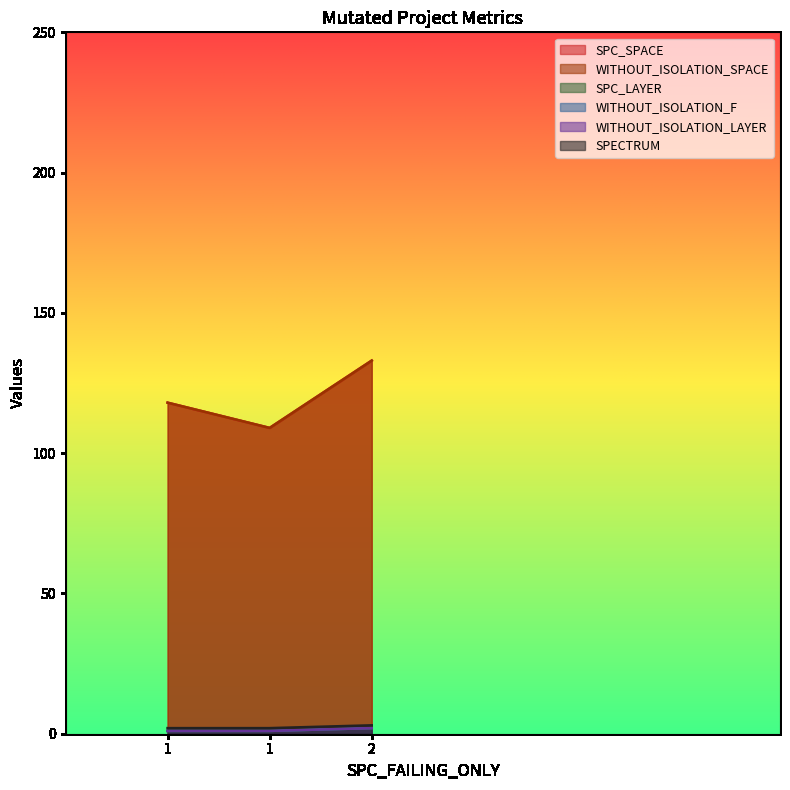

Is the value of WITHOUT_ISOLATION_LAYER at 1 greater than the value of SPC_LAYER at 1?

No